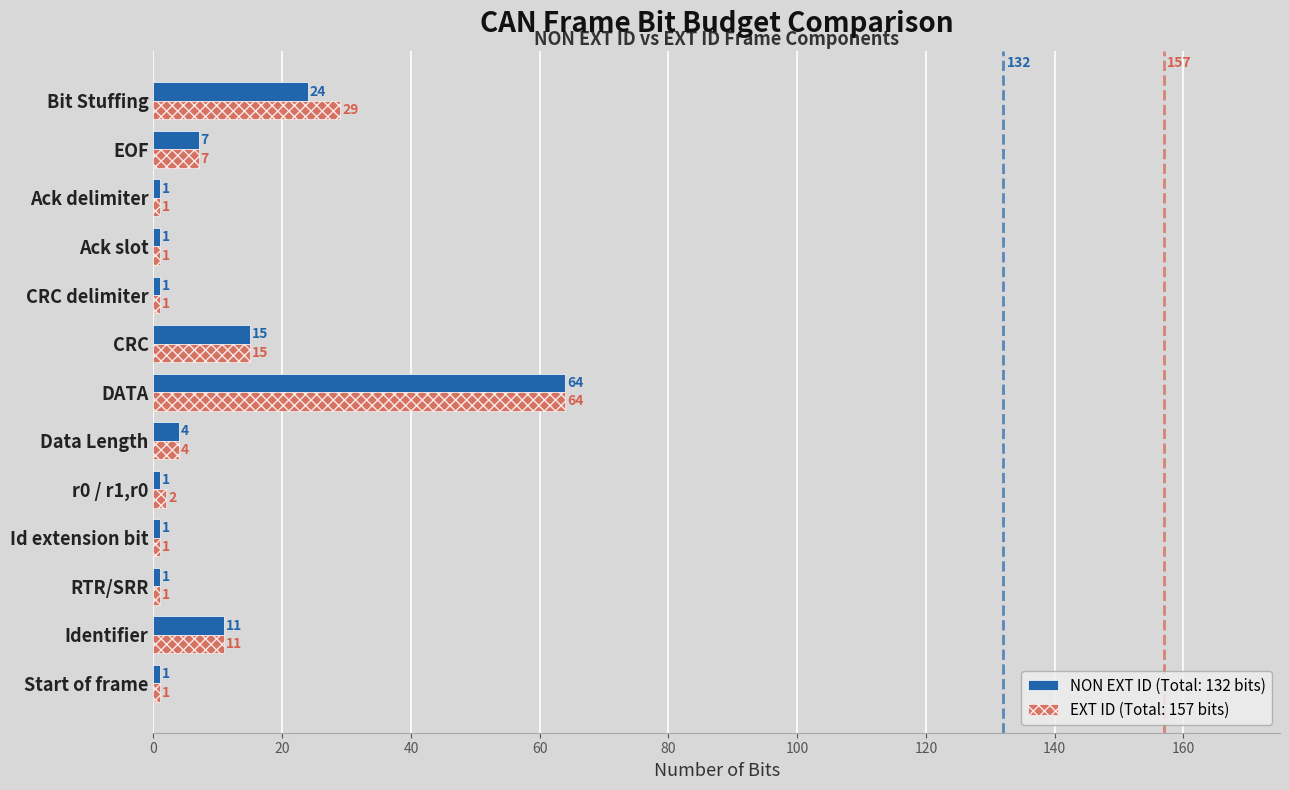

Rank the series by their average value, from lowest to highest.

NON EXT ID (Total: 132 bits), EXT ID (Total: 157 bits)